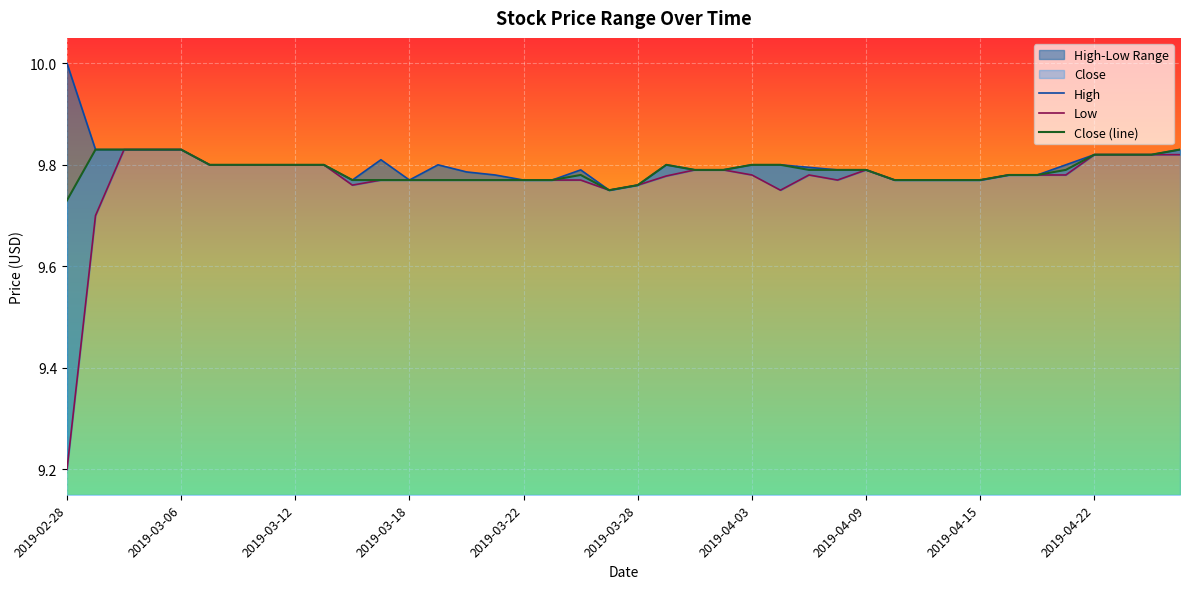

How many interior local valleys does the High series have?

3